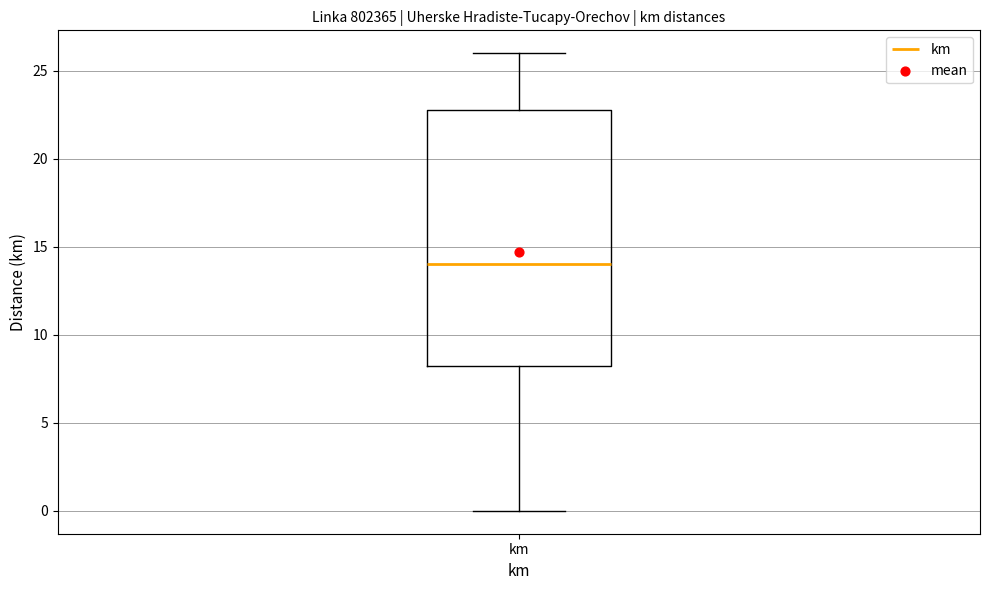

Transcribe this box plot: give where the median line is, the range the box spans, and where the two whiskers end, as read against the y-axis. The values are not printed on the chart, so give them approximately, as read against the axis.

median 14.0, box 8.5 to 23.0, whiskers 0.0 to 26.0